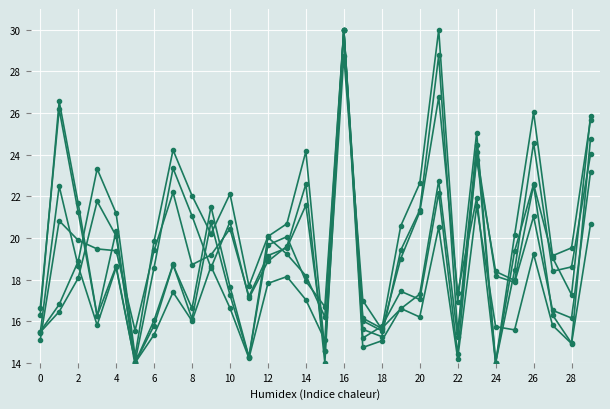

How many distinct data groups are displayed?

6